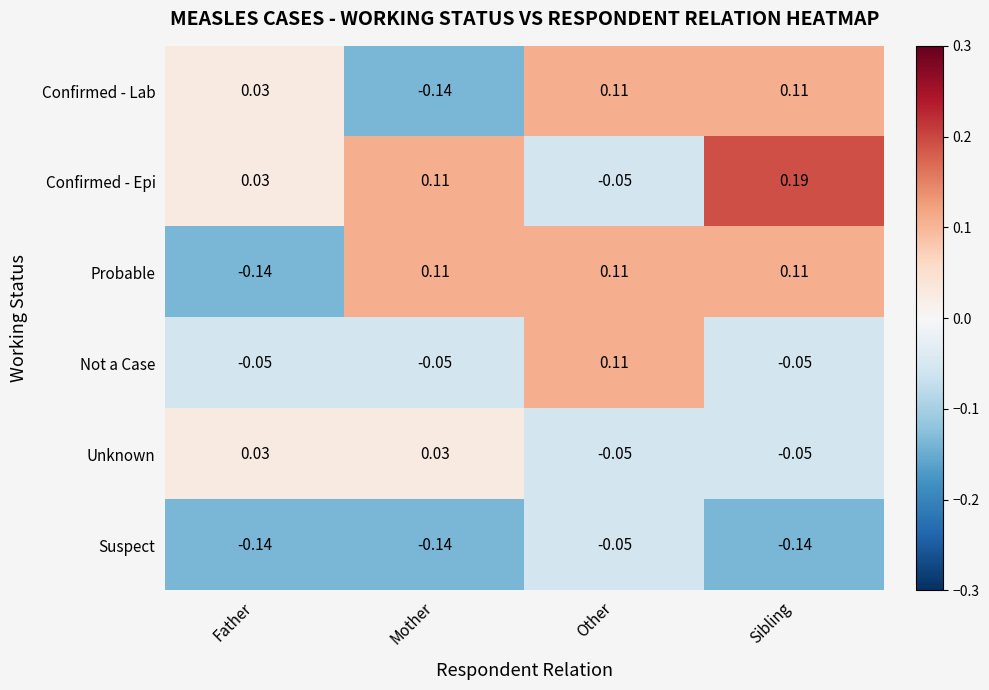

Between Other and Sibling, which series saw the biggest shift?

Confirmed - Epi